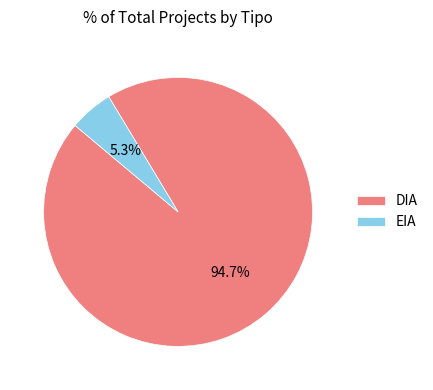

To the nearest percent, what is the difference between the largest and smallest slice percentages?

89%